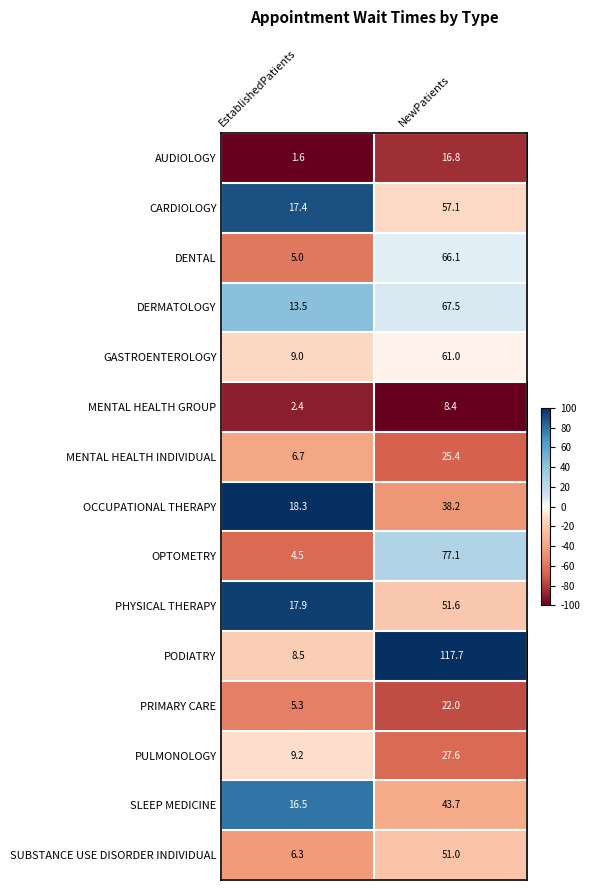

The DERMATOLOGY series shows 8.2 at EstablishedPatients. True or false?

False